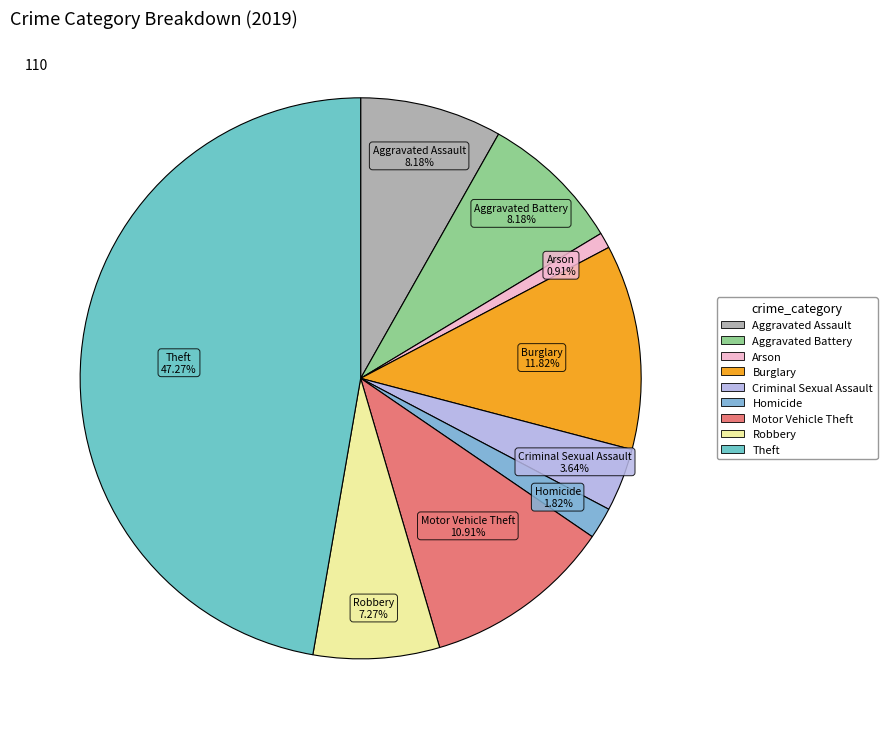

Which category has the biggest portion of the pie?

Theft